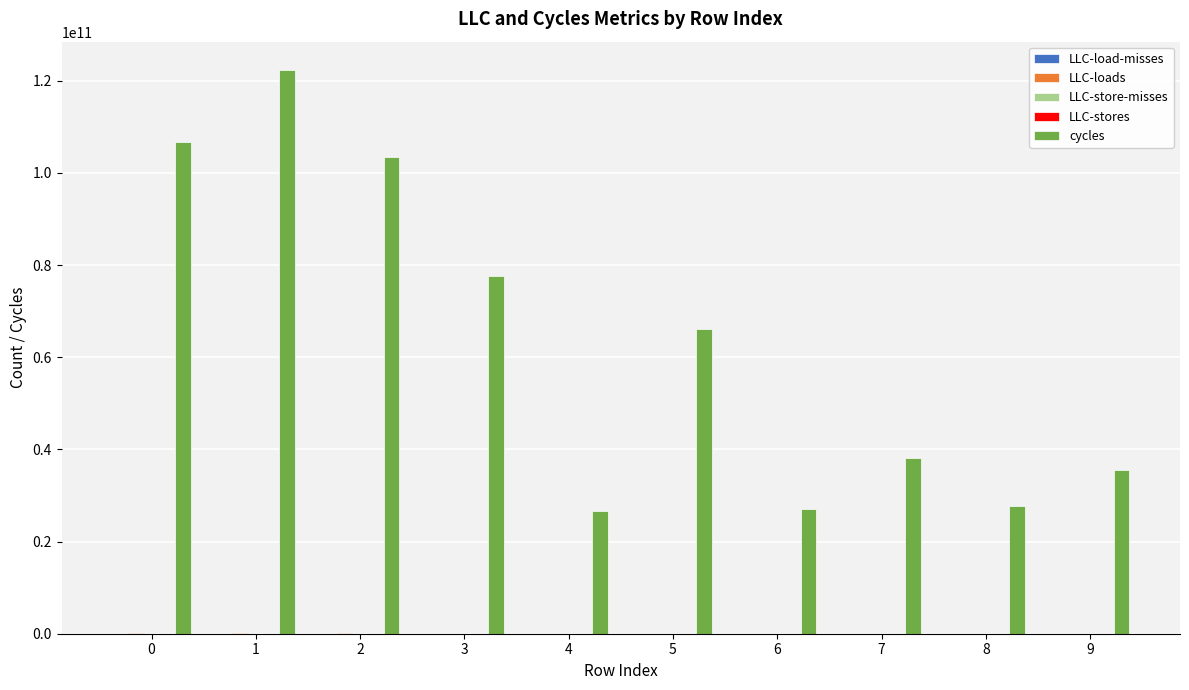

How many groups of bars are there?

10